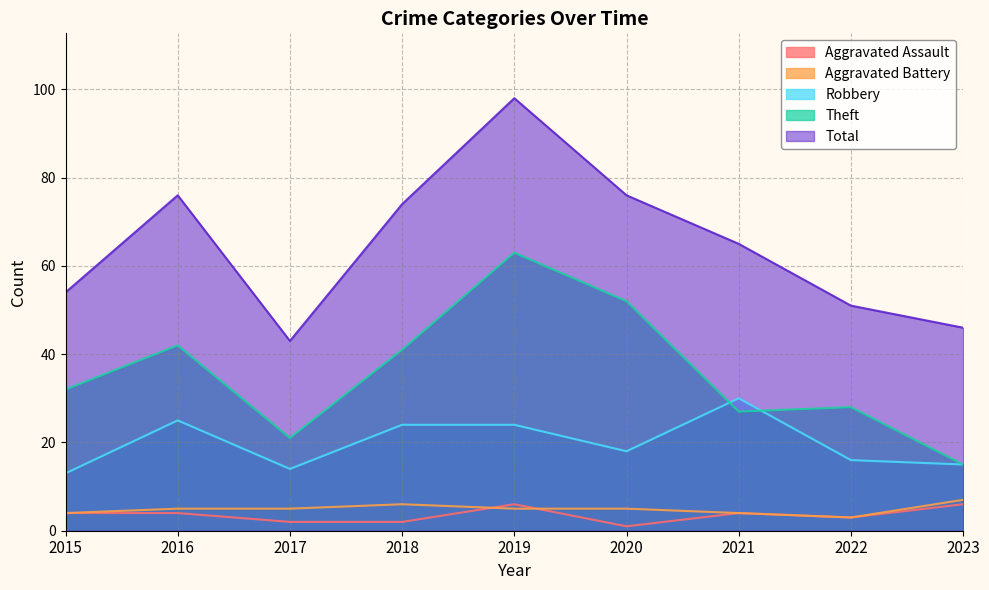

Which category has the lowest value across all series?

2020